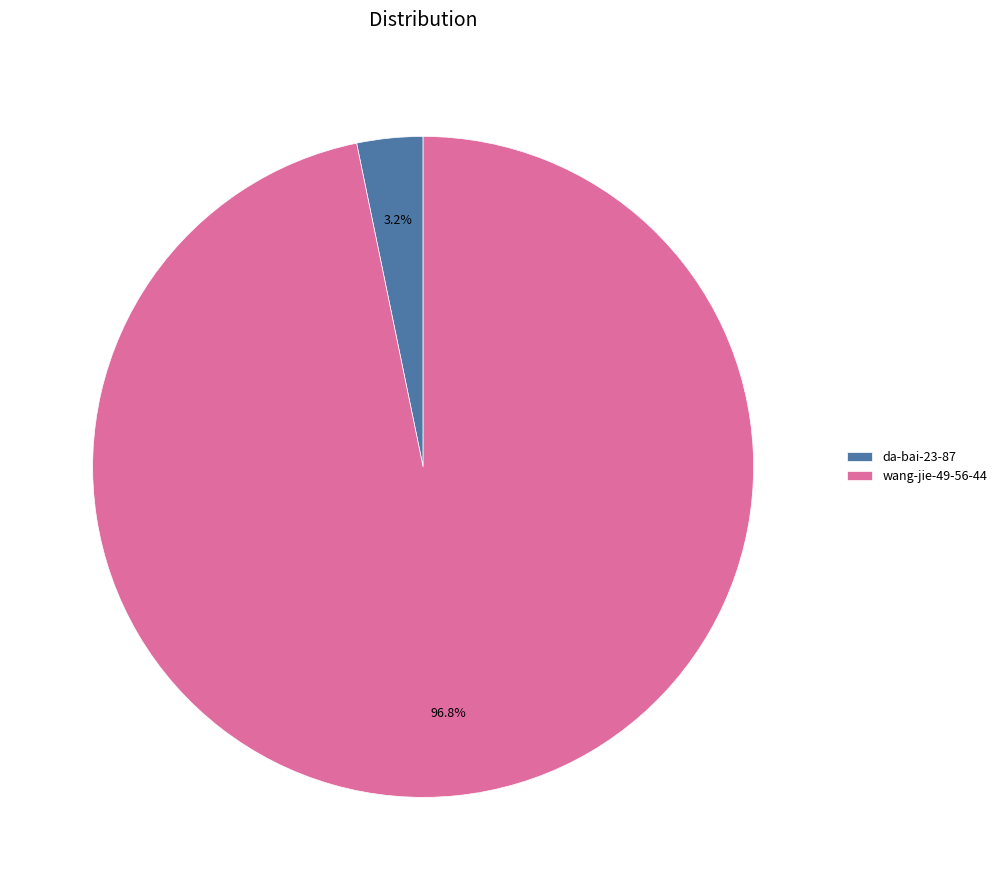

Does wang-jie-49-56-44 account for over 50% of the chart?

Yes